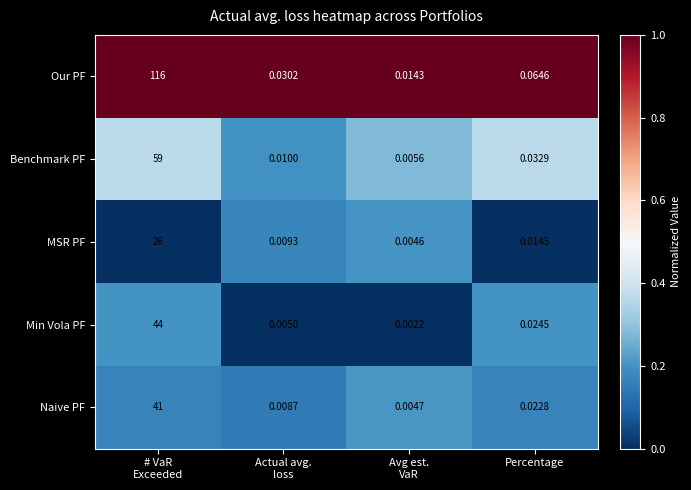

At which category is the sum across all series the highest?

# VaR
Exceeded